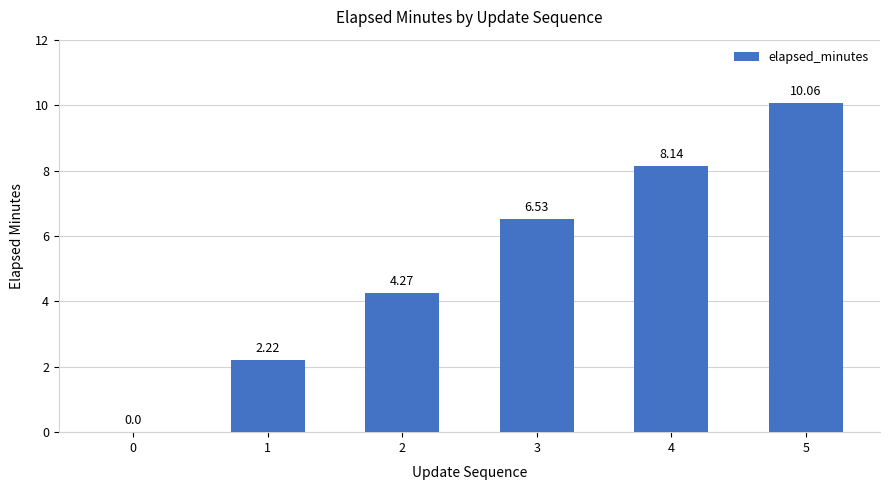

What is the ratio of the value at 2 to the value at 4?

0.5